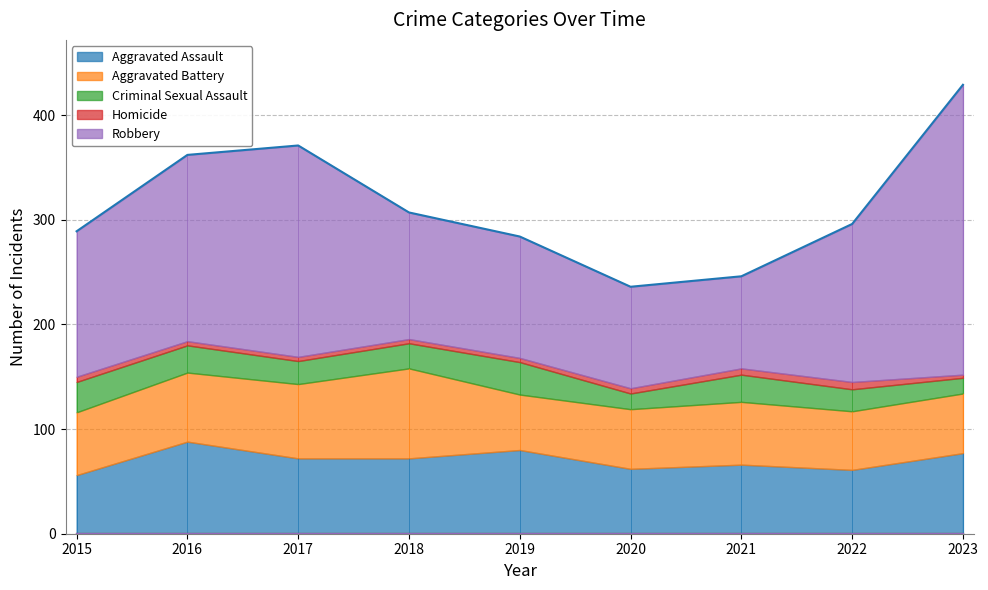

Does the chart display data point markers on the line(s)?

No